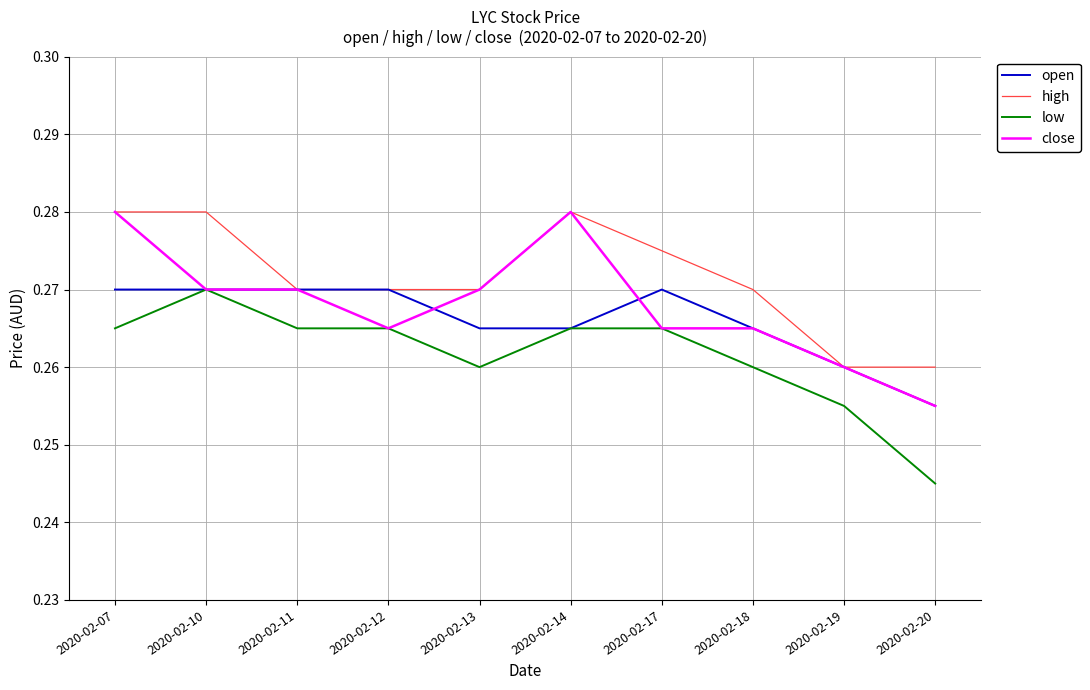

Rank the series by their average value, from highest to lowest.

high, close, open, low